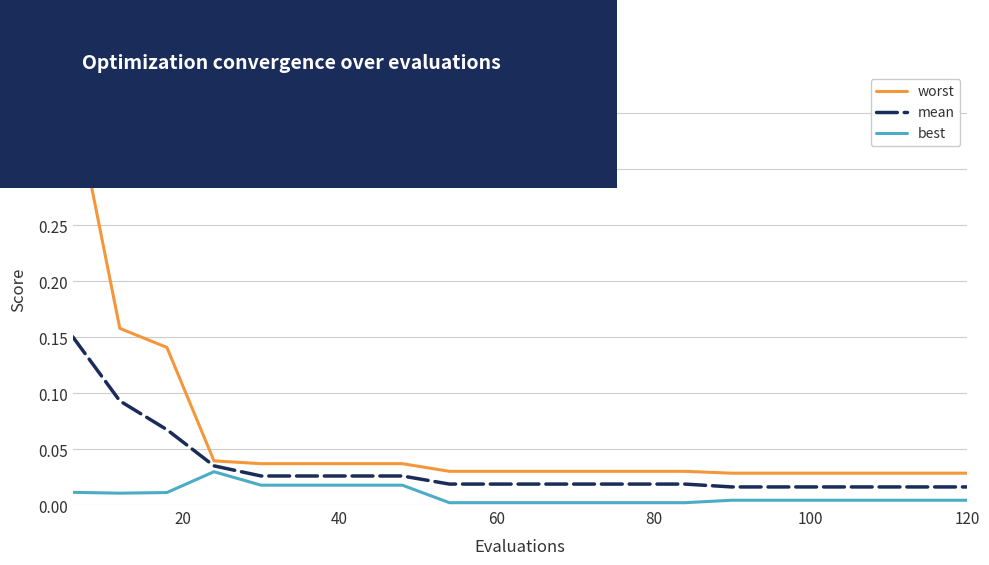

True or false: worst and mean cross at least once.

False